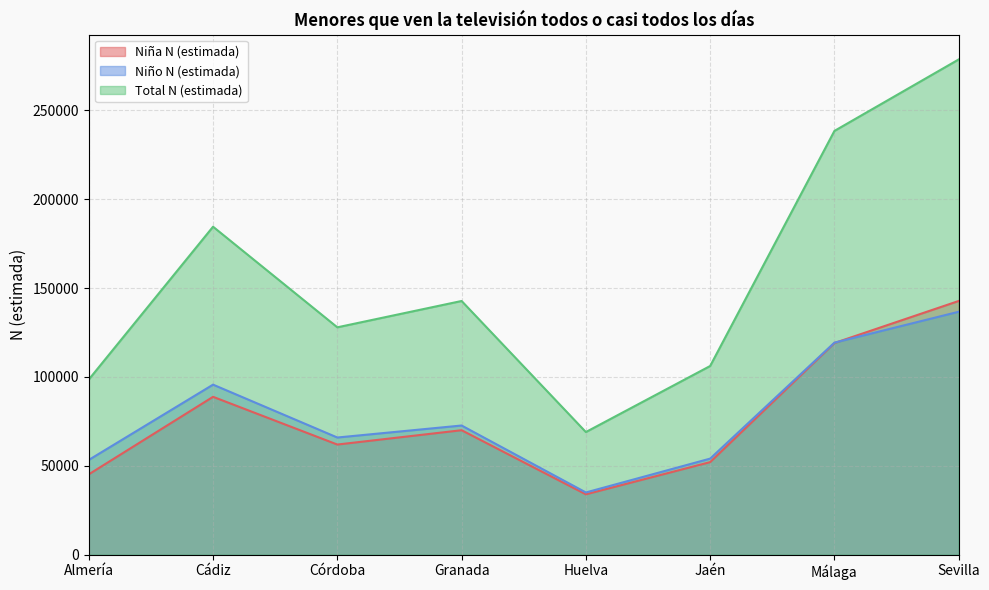

The Niña N (estimada) series shows 55048 at Huelva. True or false?

False